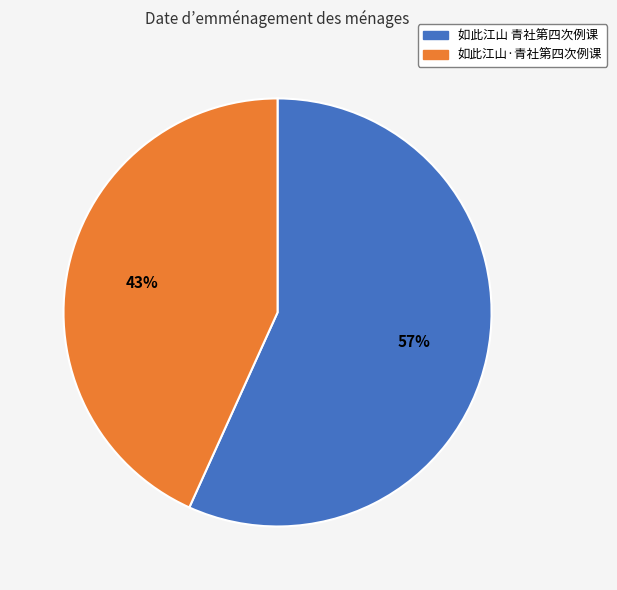

Rank the categories by value from lowest to highest.

如此江山·青社第四次例课, 如此江山 青社第四次例课